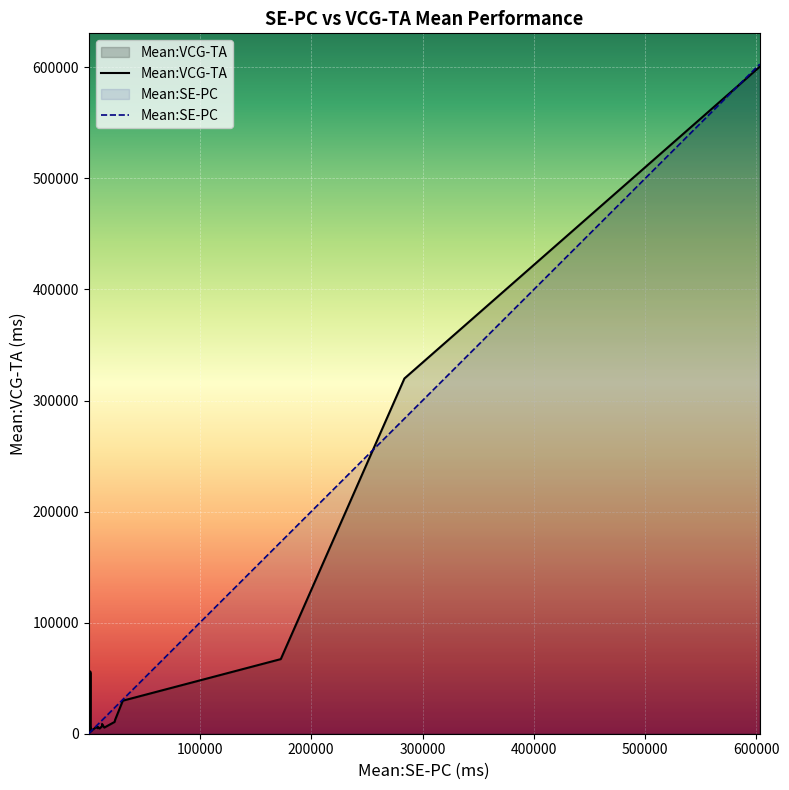

At 28, list the series in order from largest to smallest.

Mean:VCG-TA, Mean:SE-PC